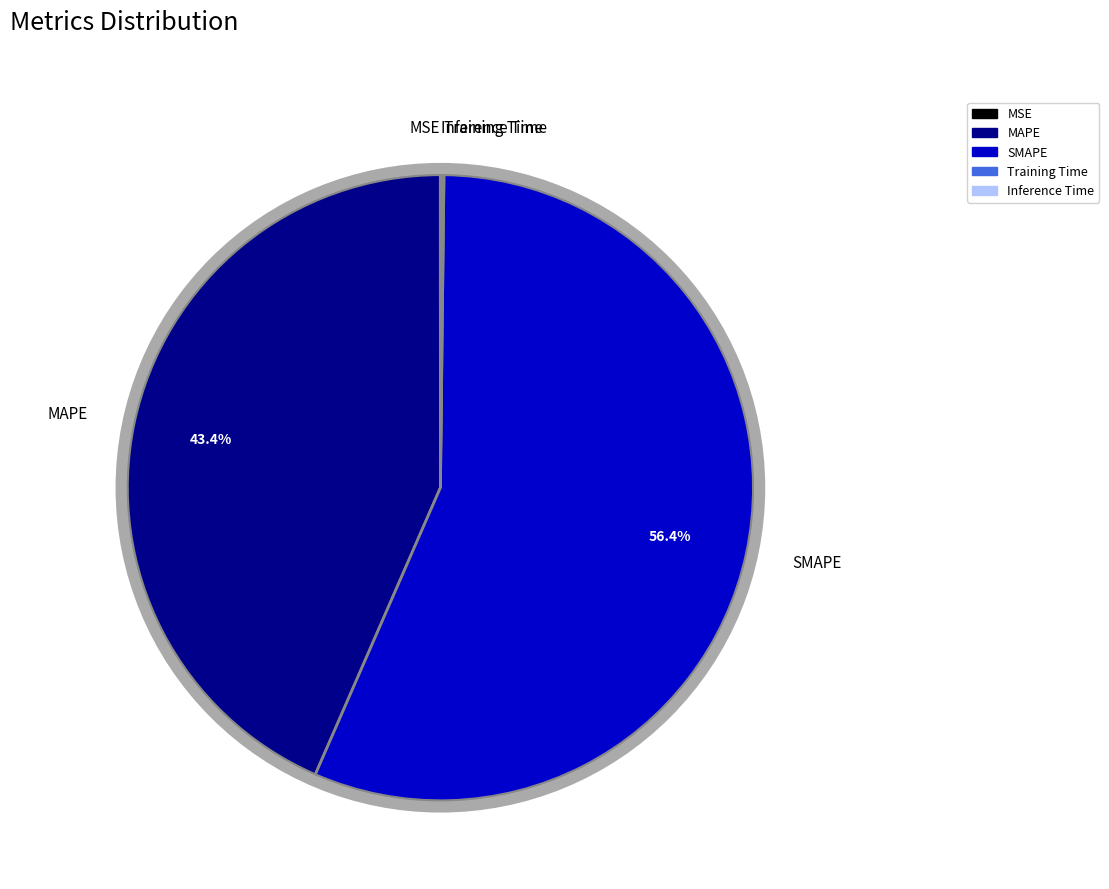

Do SMAPE and MAPE together represent more than half of the pie?

Yes